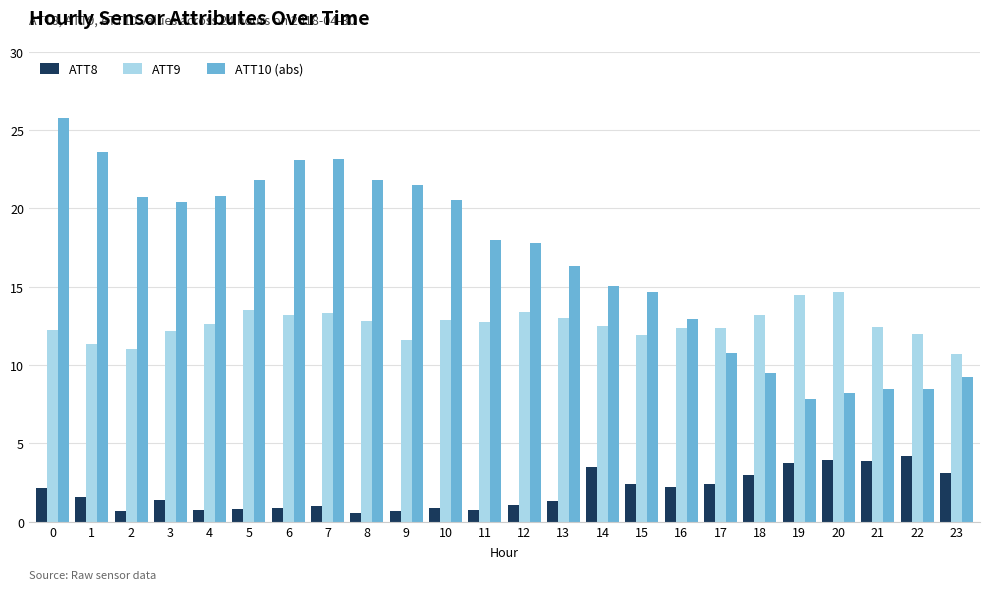

What is the difference between the maximum and second lowest values in the ATT9 series?

3.6